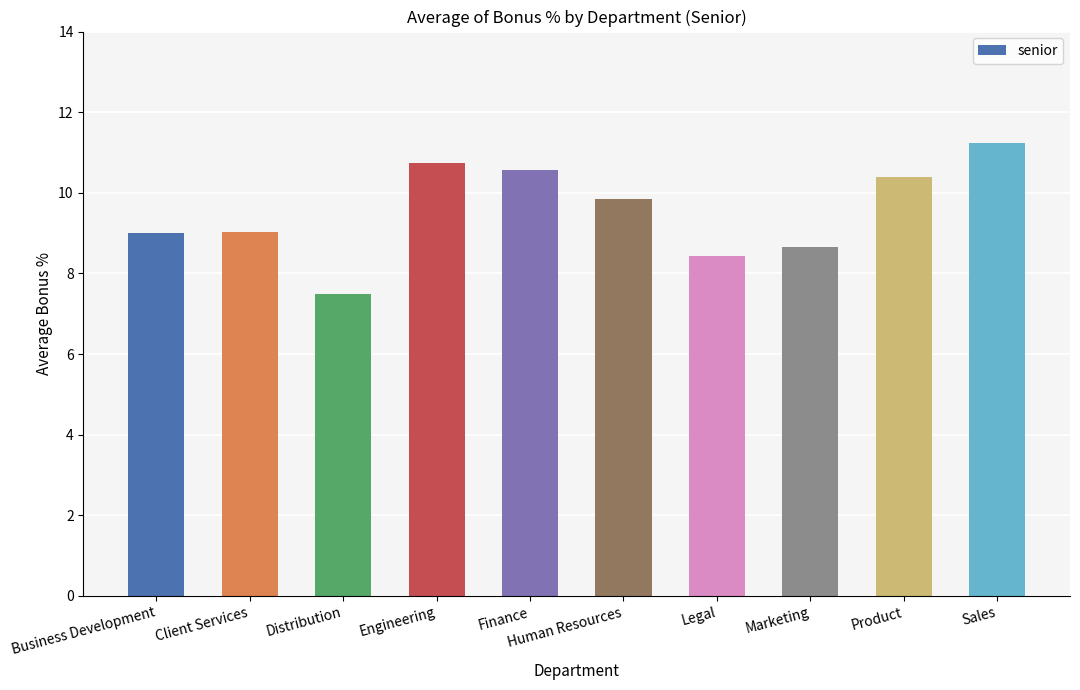

What is the greatest value displayed?

11.2